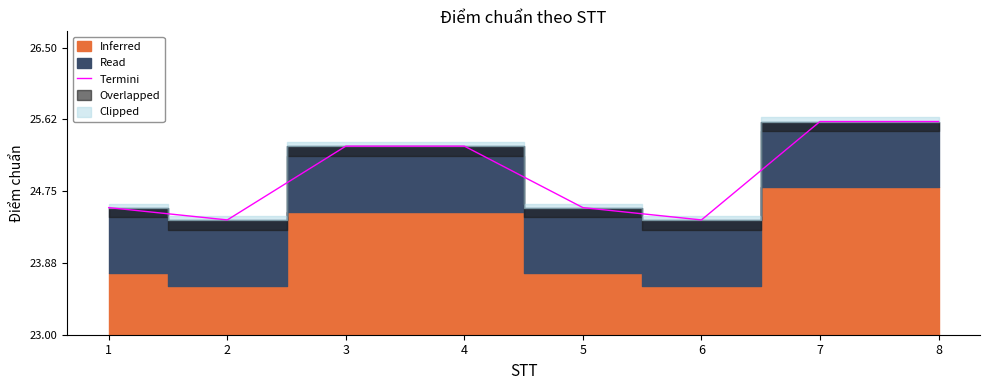

At which category does the chart reach its peak across all series?

7